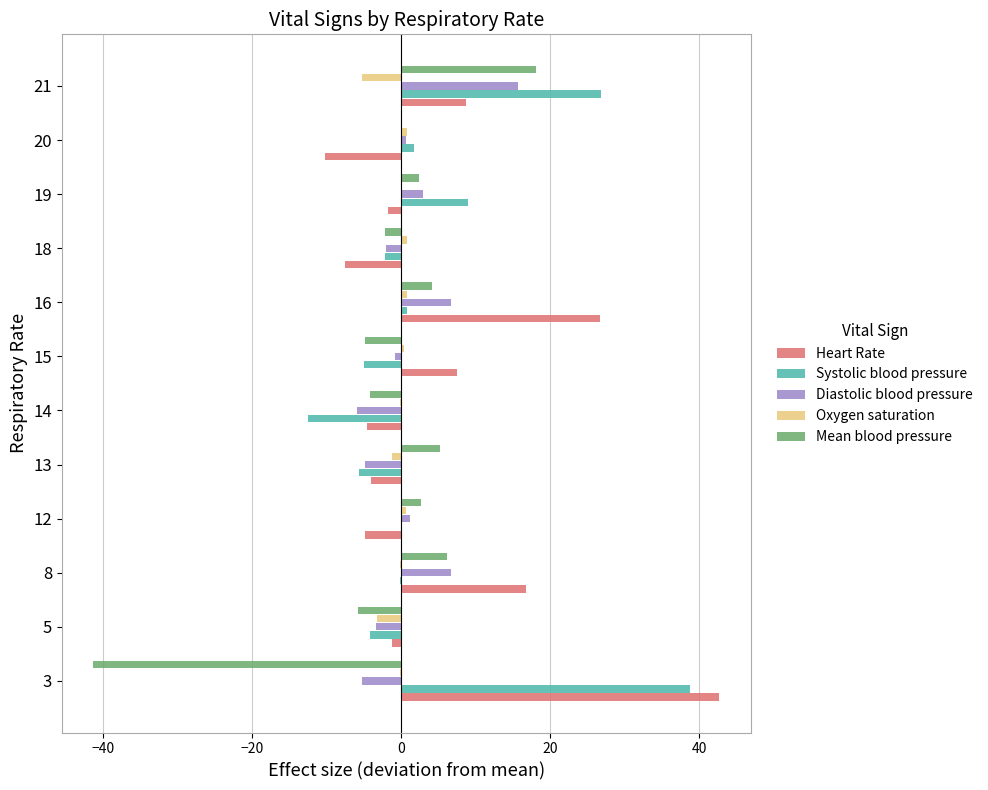

Which category has the highest value in the Systolic blood pressure series?

3